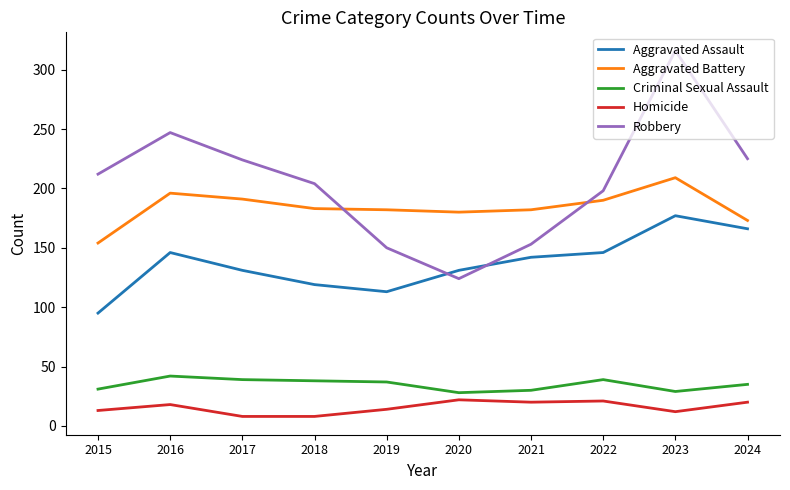

The value of Aggravated Assault at 2020 is 131. True or false?

True